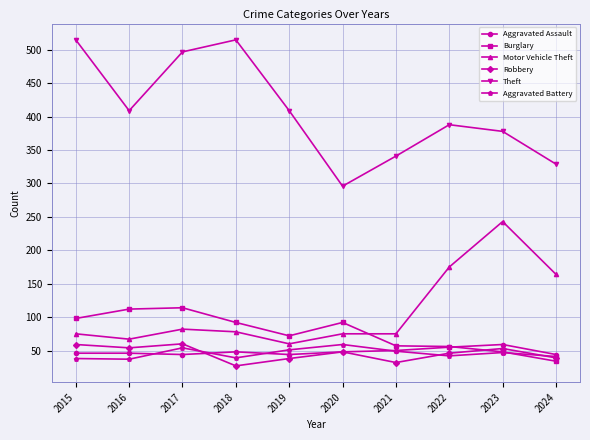

True or false: Robbery and Theft intersect in this chart.

False